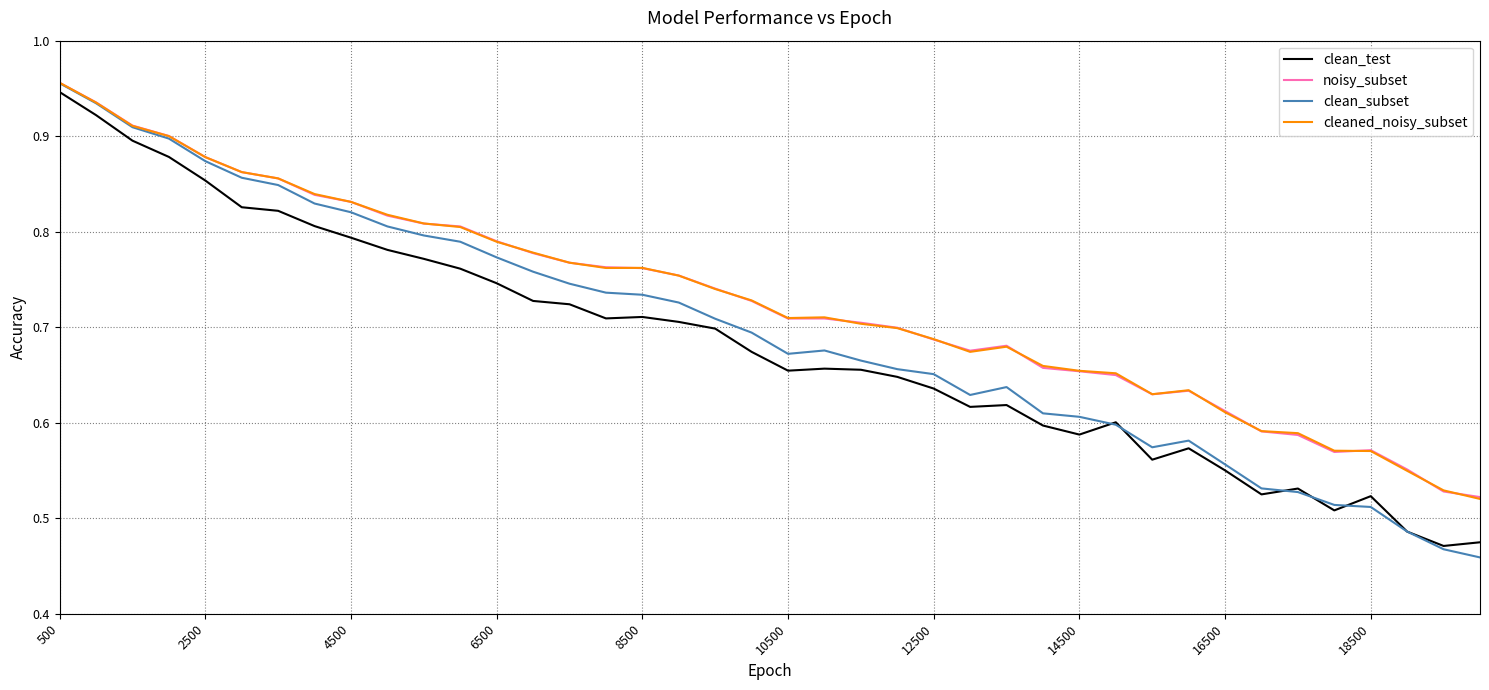

True or false: cleaned_noisy_subset has a value of 0.2 at 18500.

False